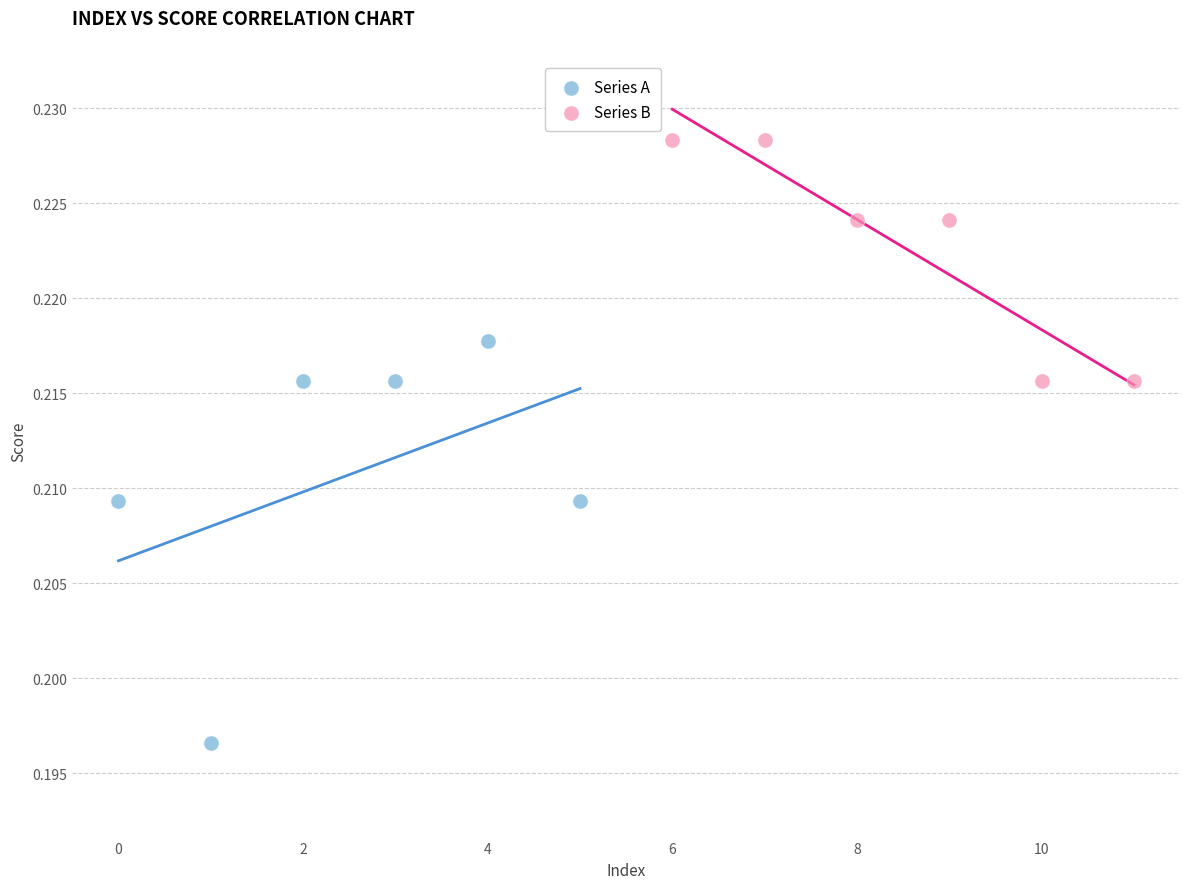

Which series contains the lowest Y value?

Series A